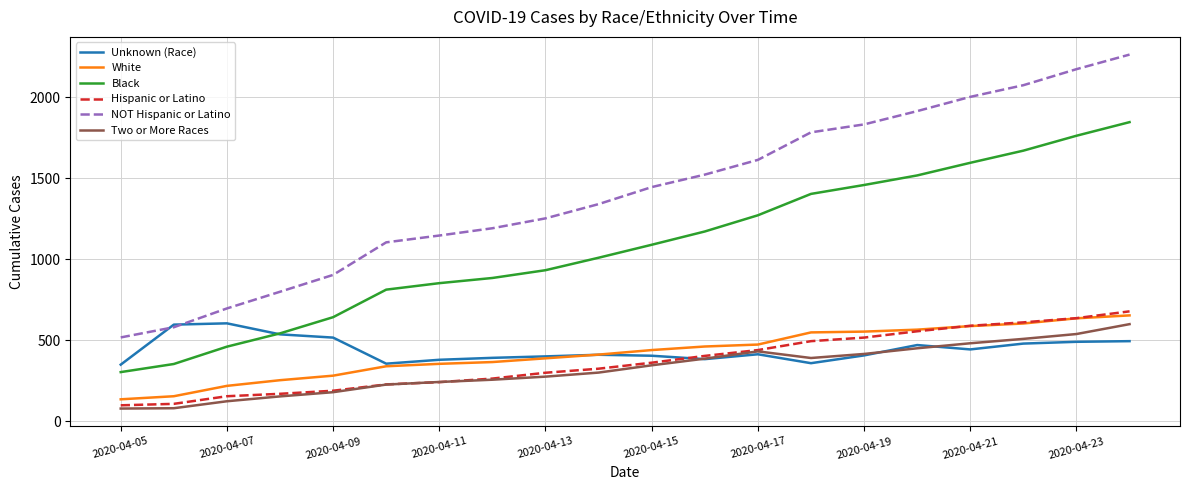

True or false: Black and Hispanic or Latino intersect in this chart.

False